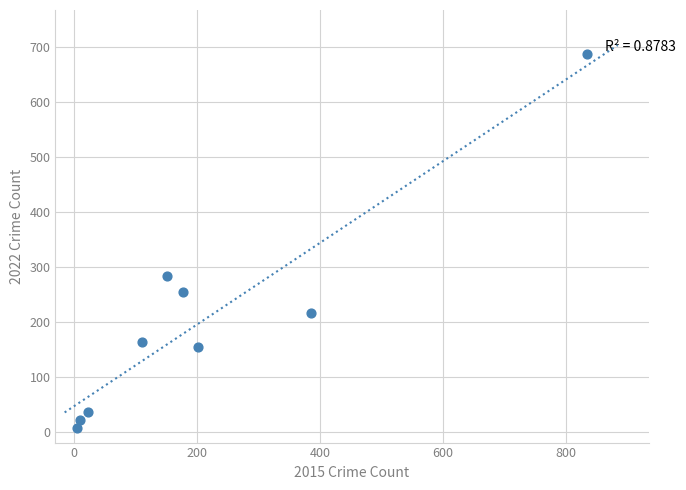

What Y value in the scatter plot is closest to 347?

284